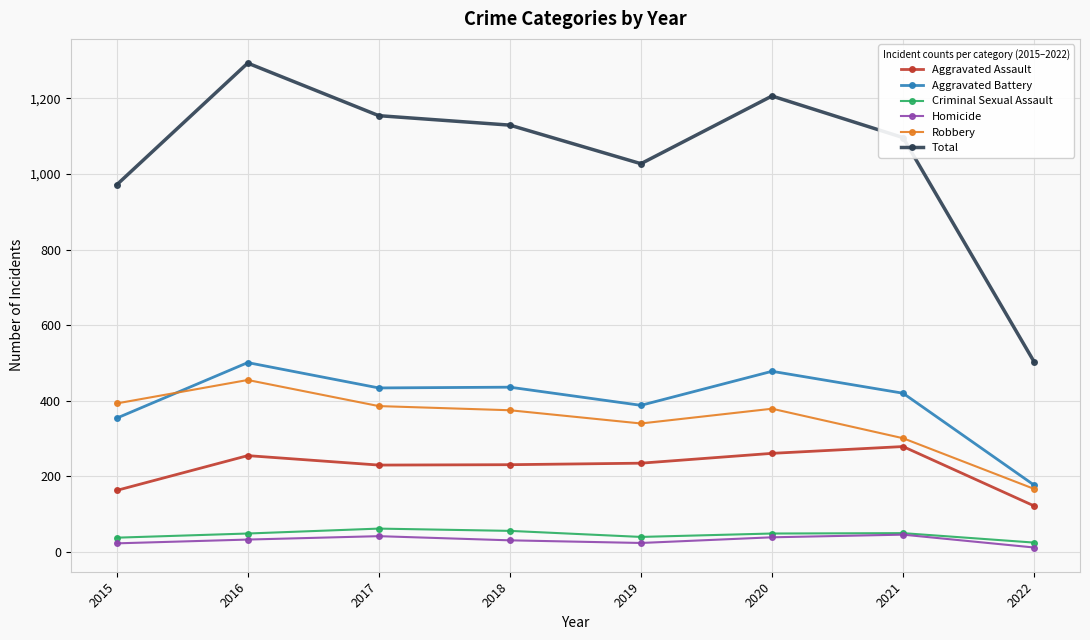

What is the difference between the maximum and minimum values in the Aggravated Battery series?

324